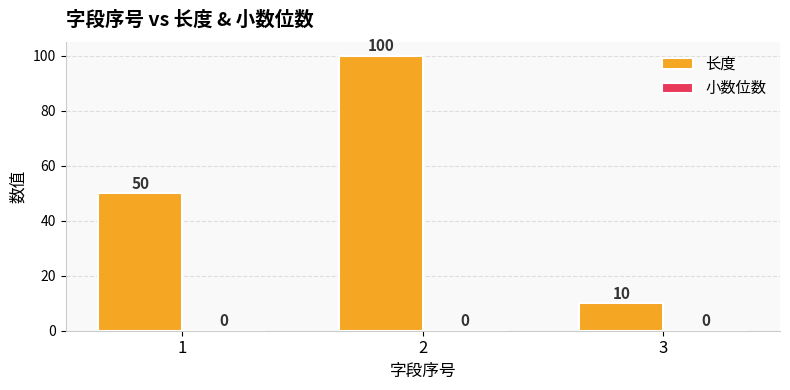

How many data points does each series have?

3